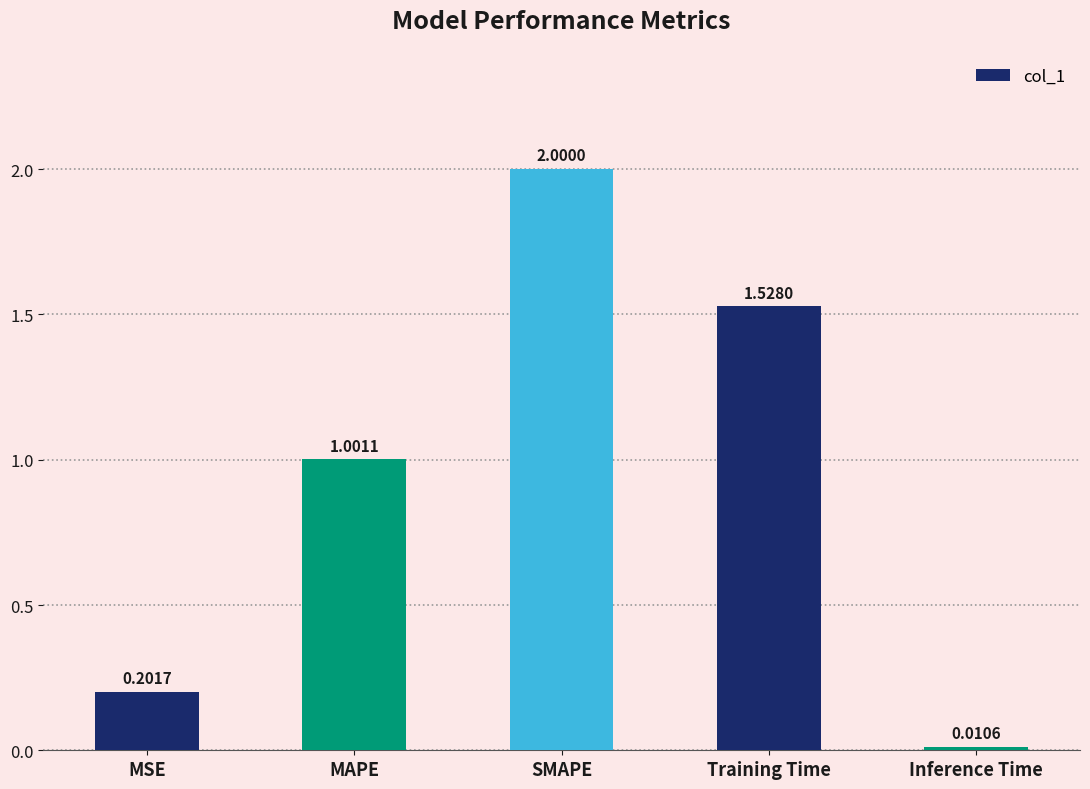

How many bars are there in total?

5